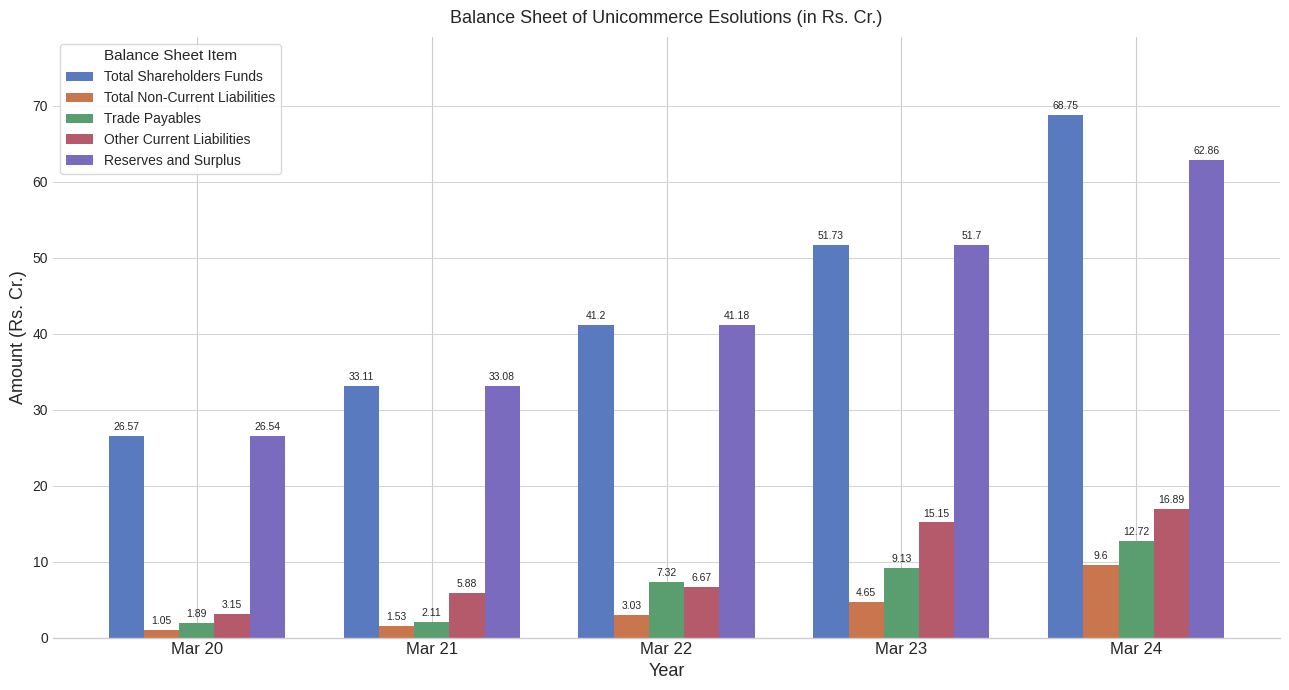

How many values in the Total Non-Current Liabilities series are below 3?

2